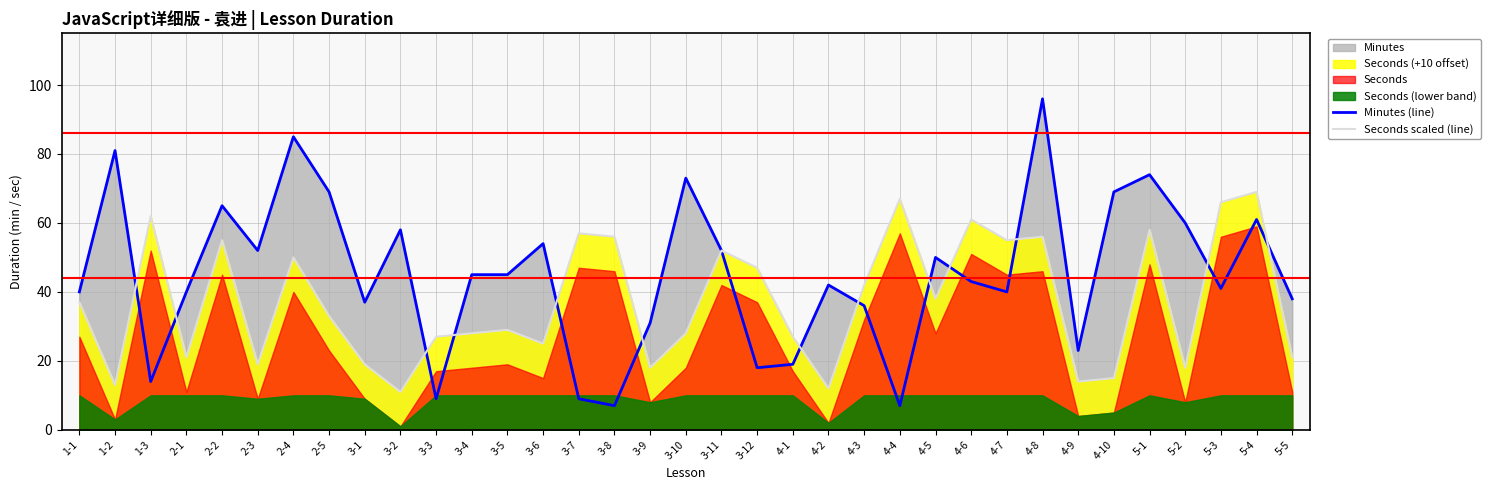

What is the value of the Minutes (line) point at the 15th from the left?

9